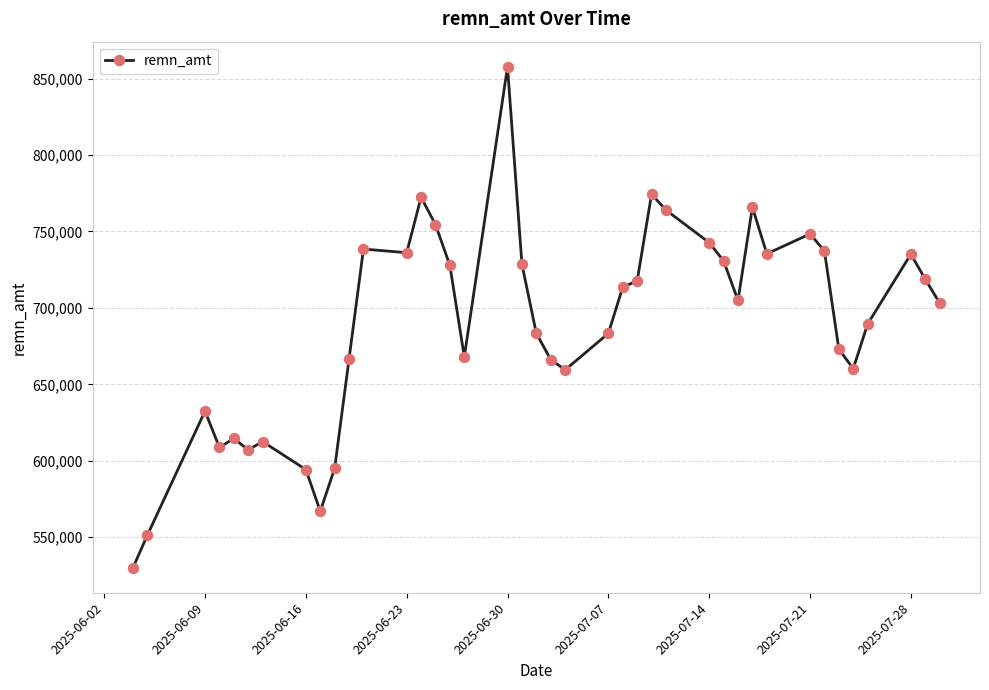

What is the difference between the maximum and minimum values?

327658